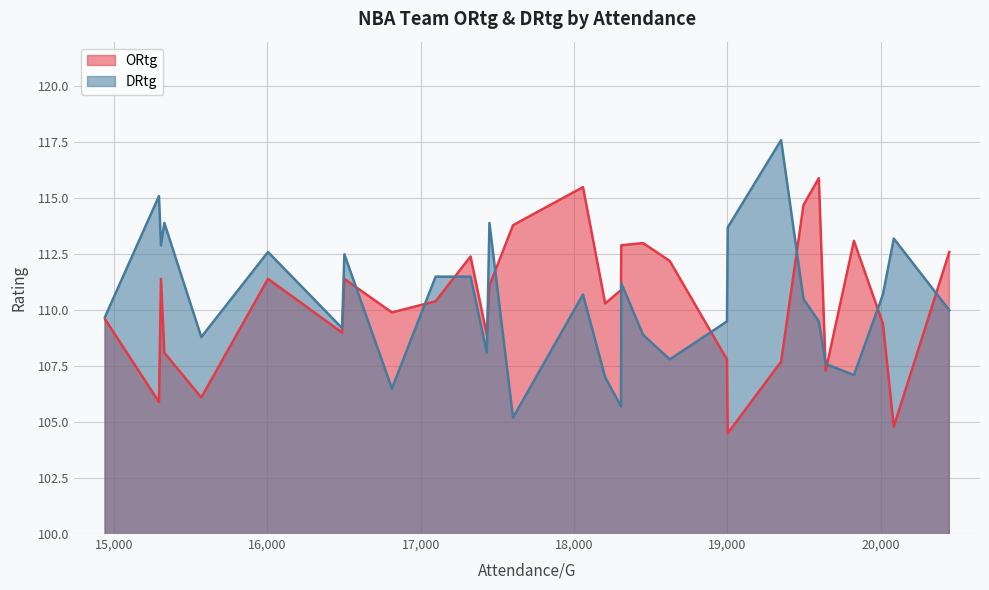

List the series in order of their peak value, highest first.

DRtg, ORtg